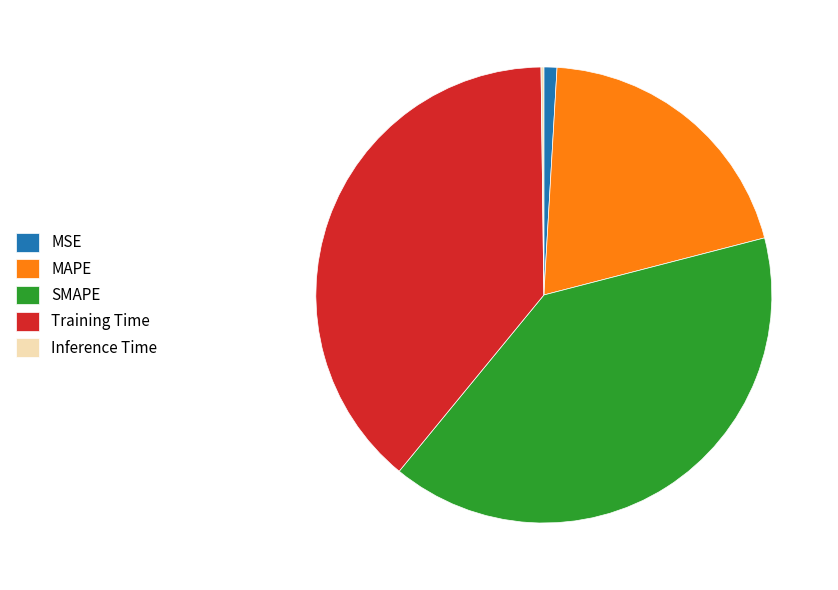

Which has a higher value, MSE or SMAPE?

SMAPE